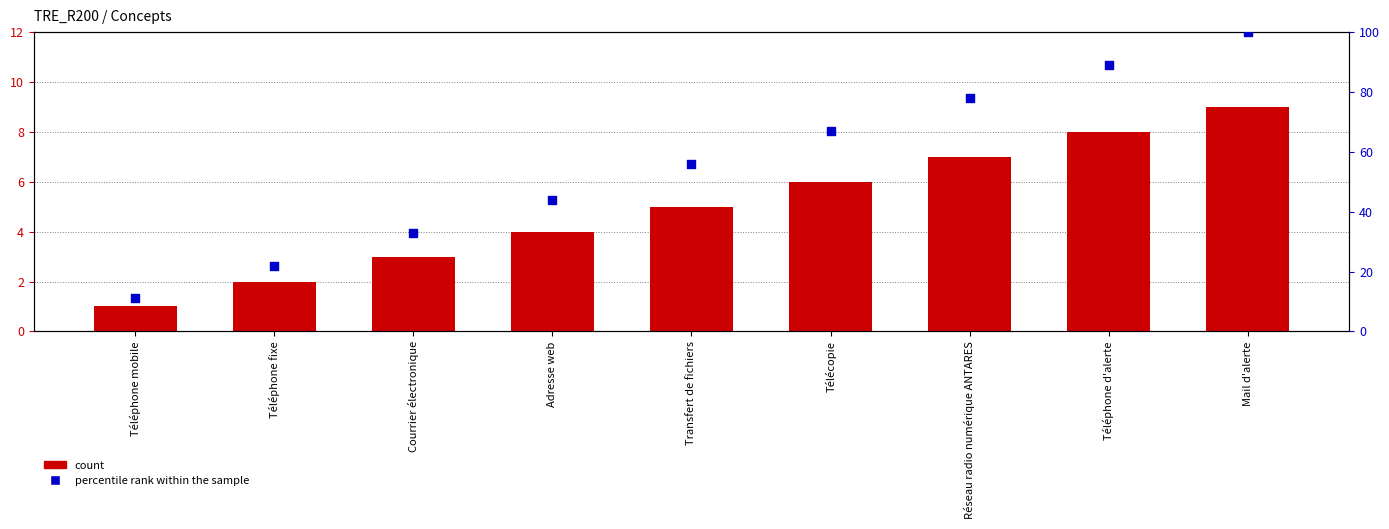

Which series has the widest spread of Y values?

percentile rank within the sample